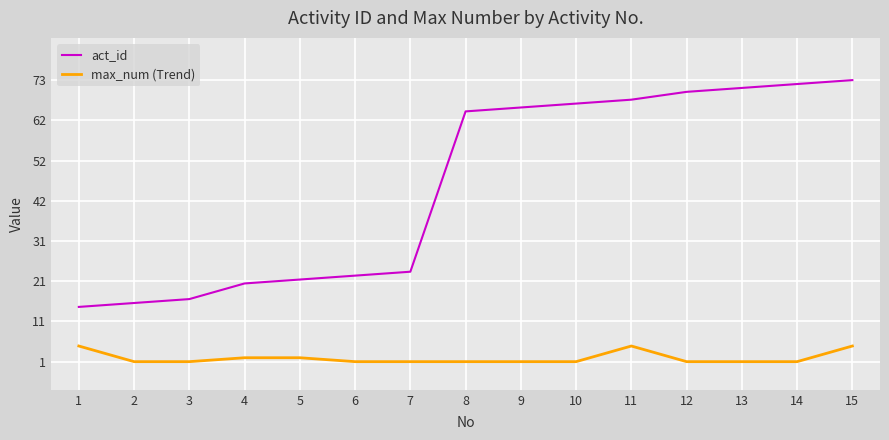

Reading left to right, transcribe all the data shown in this chart.

act_id: 1=15	2=16	3=17	4=21	5=22	6=23	7=24	8=65	9=66	10=67	11=68	12=70	13=71	14=72	15=73
max_num (Trend): 1=5	2=1	3=1	4=2	5=2	6=1	7=1	8=1	9=1	10=1	11=5	12=1	13=1	14=1	15=5